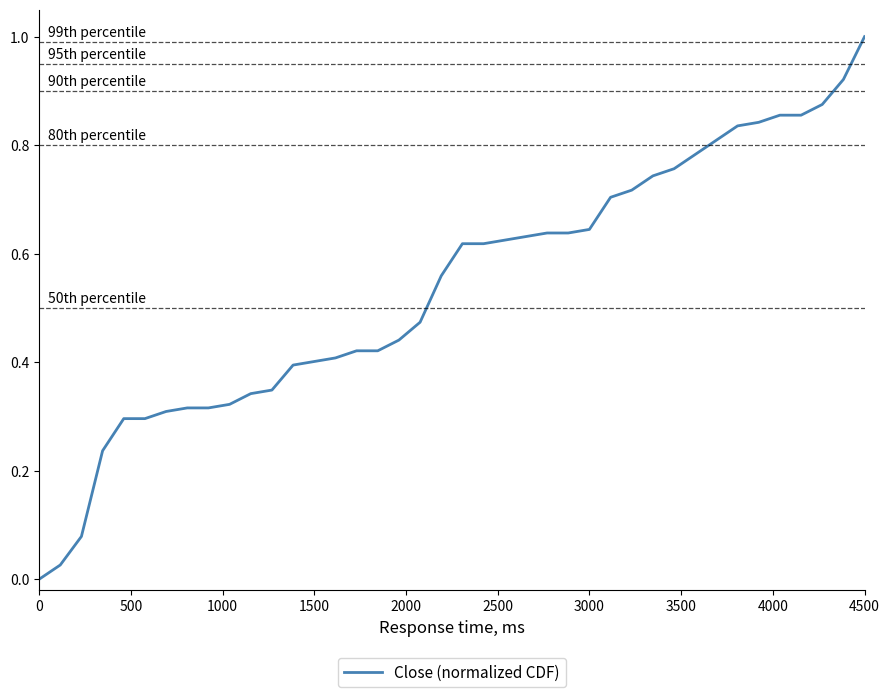

Is this an area chart (filled region under the line)?

No